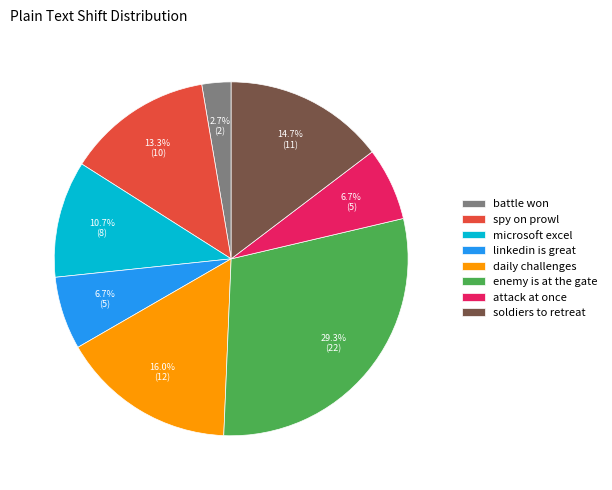

Does microsoft excel represent more than half of the total?

No